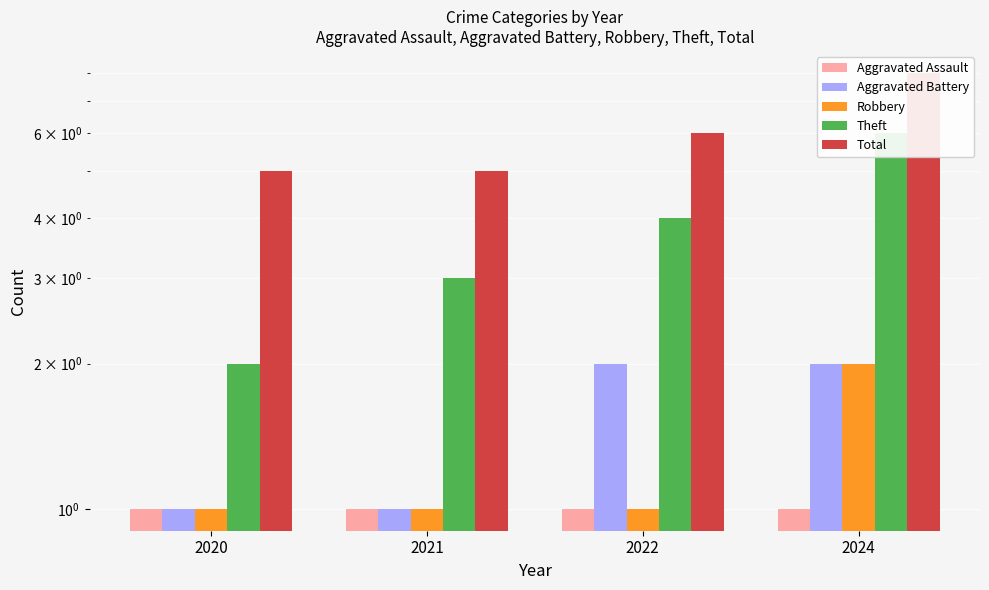

Which category has the highest value across all series?

2024